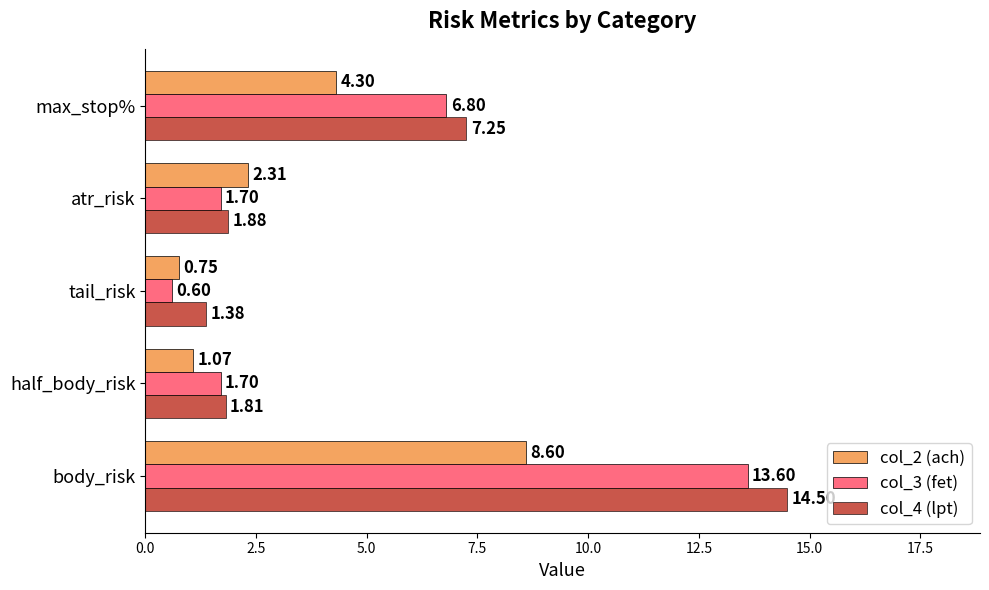

Which category has the highest value across all series?

body_risk